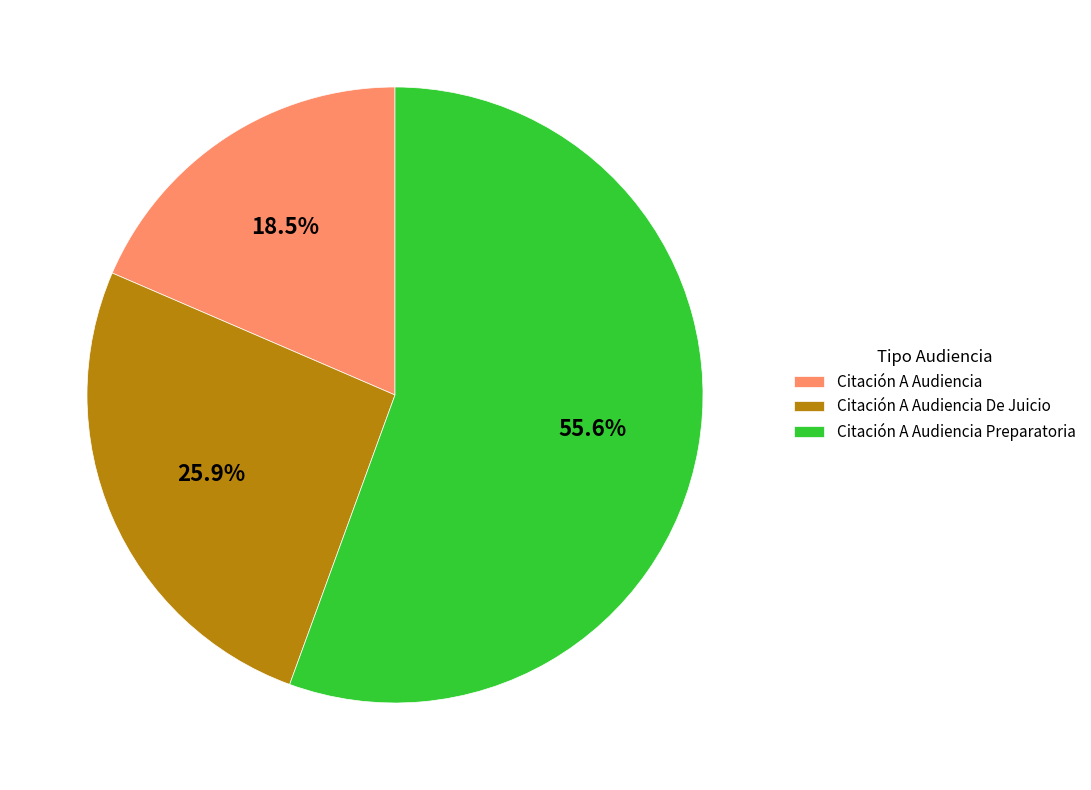

Which has a higher value, Citación A Audiencia or Citación A Audiencia Preparatoria?

Citación A Audiencia Preparatoria